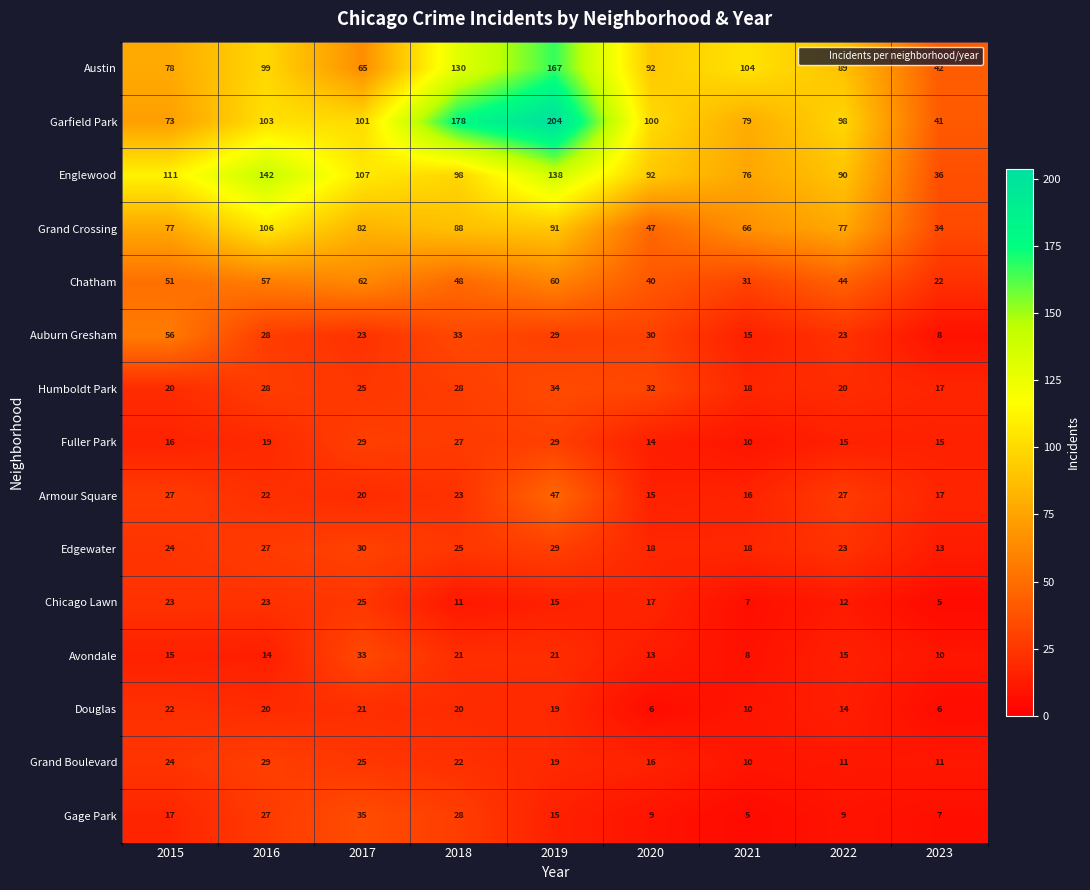

What is the sum of the Chatham values at 2023 and 2017?

84